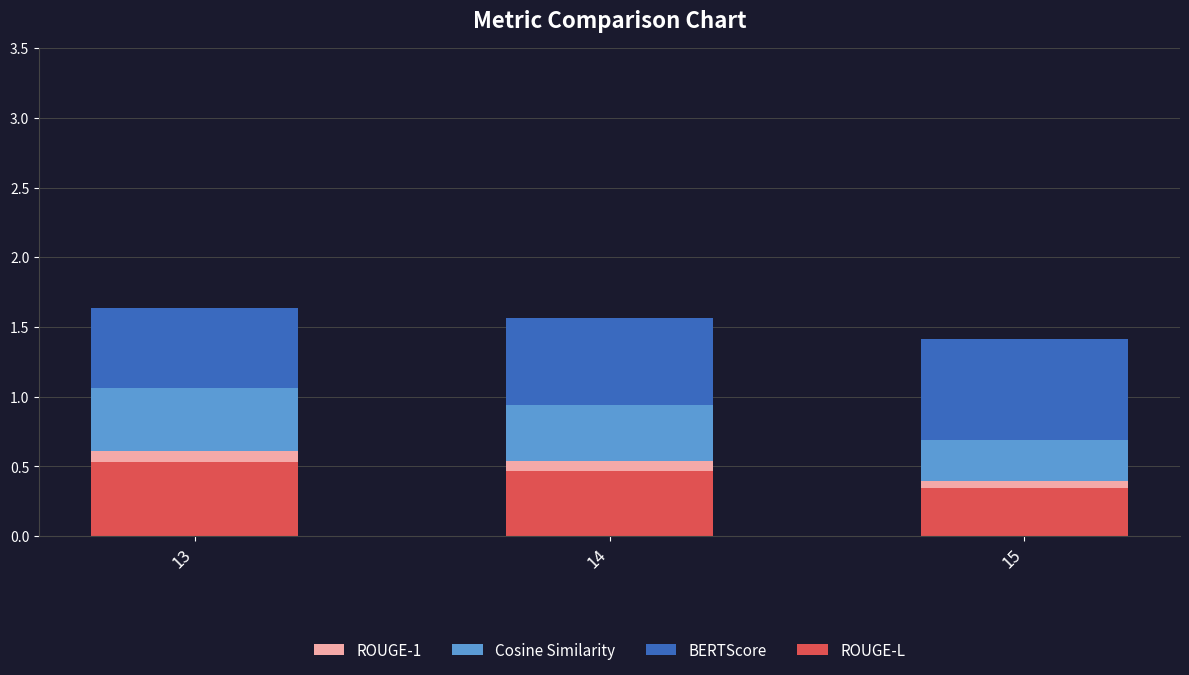

How many bars are there in total?

12